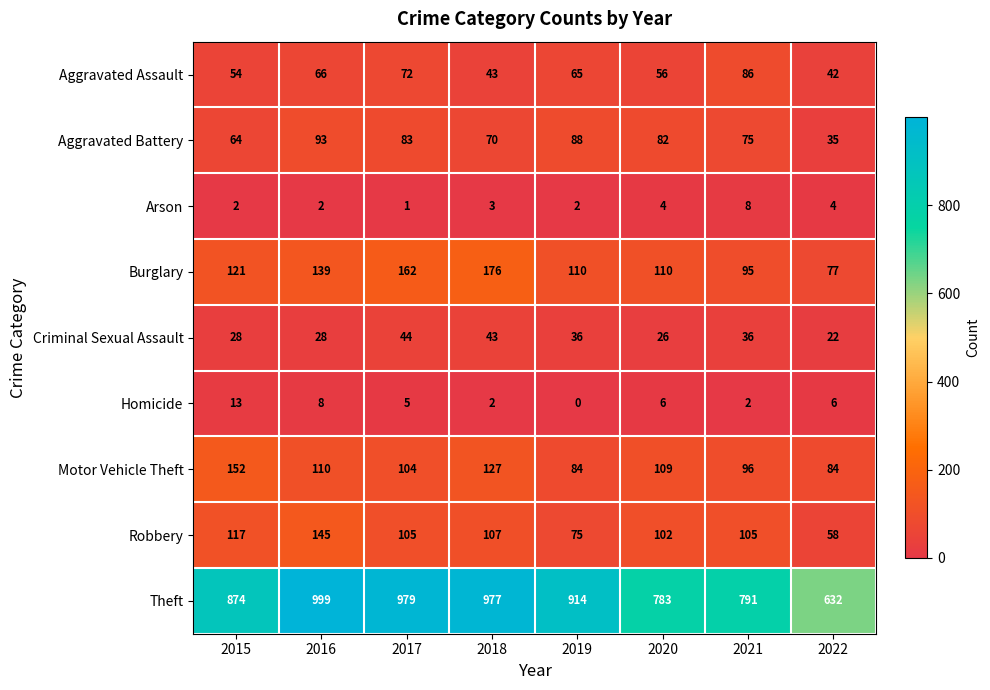

True or false: Arson has a value of 5 at 2018.

False